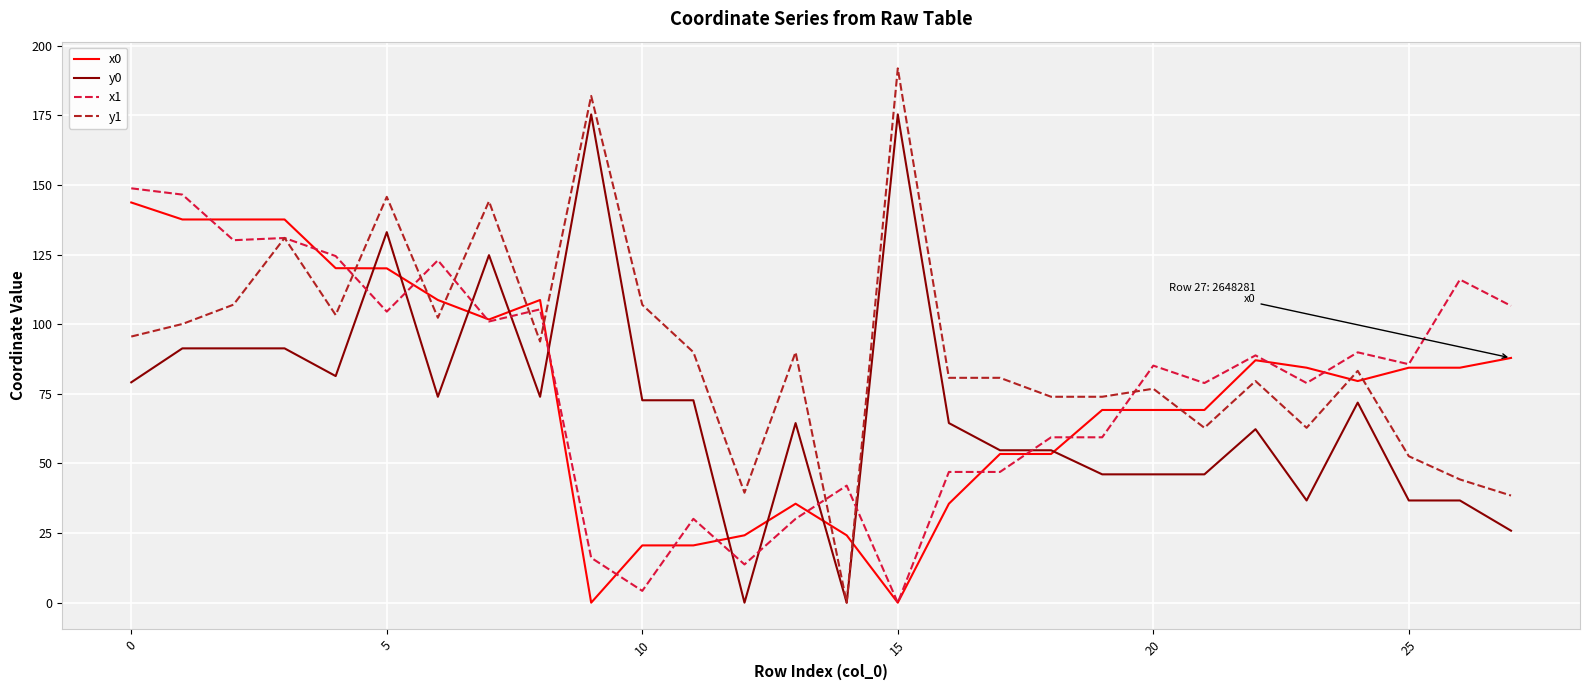

How many lines are shown in the chart?

4